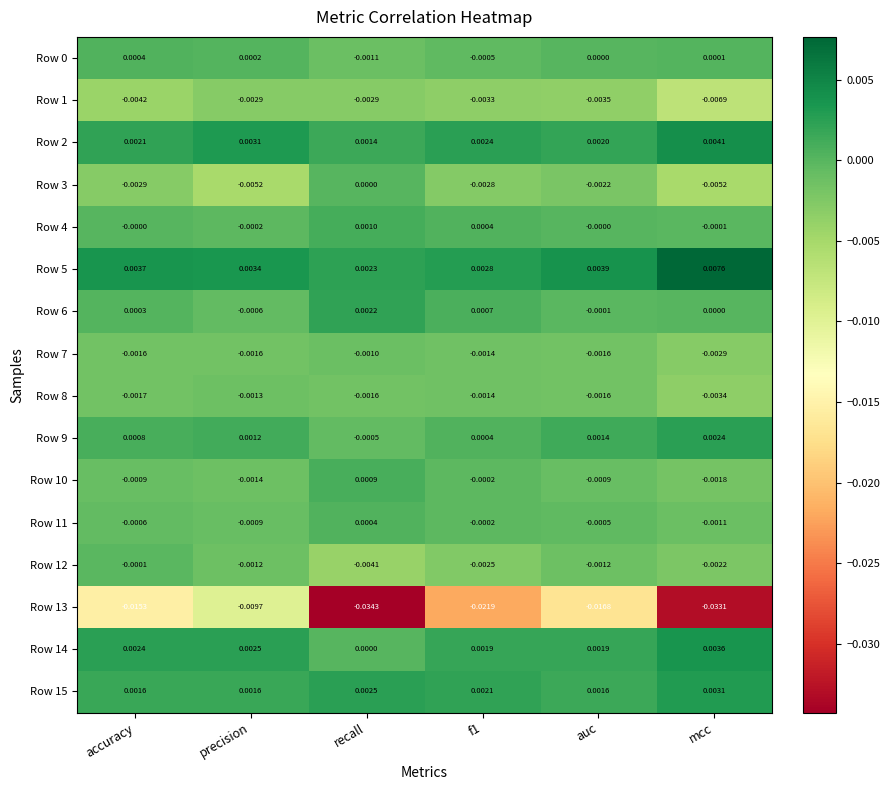

Is the value of Row 12 at recall greater than the value of Row 7 at auc?

No